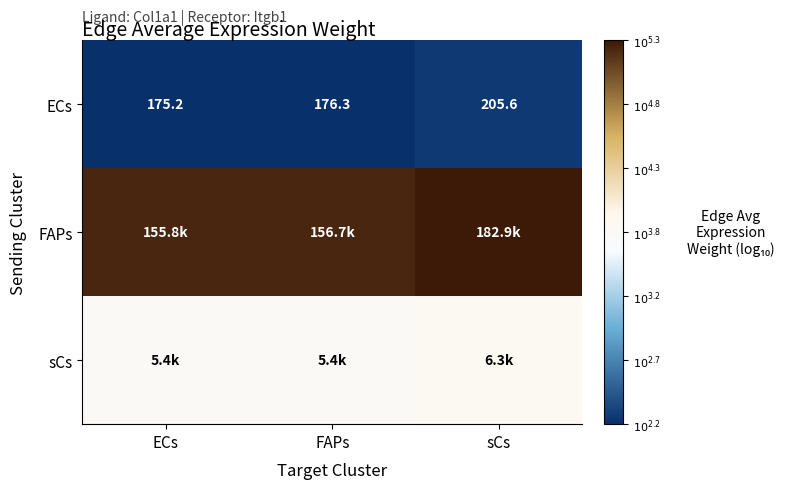

Which category has the highest value in the ECs series?

sCs